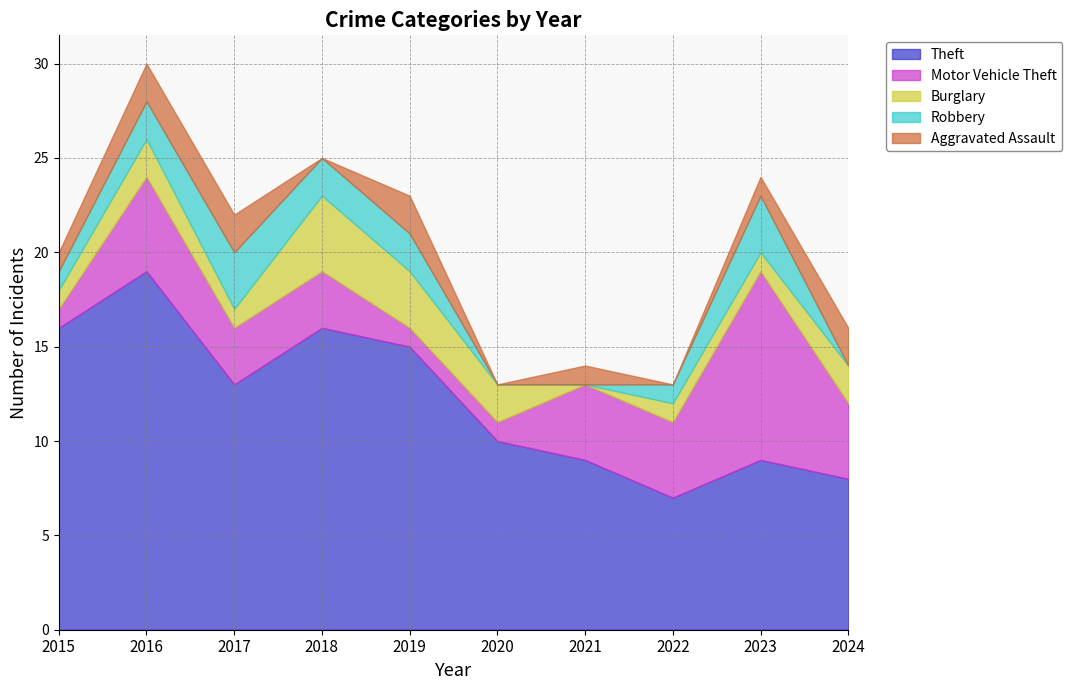

True or false: Robbery and Motor Vehicle Theft cross at least once.

True